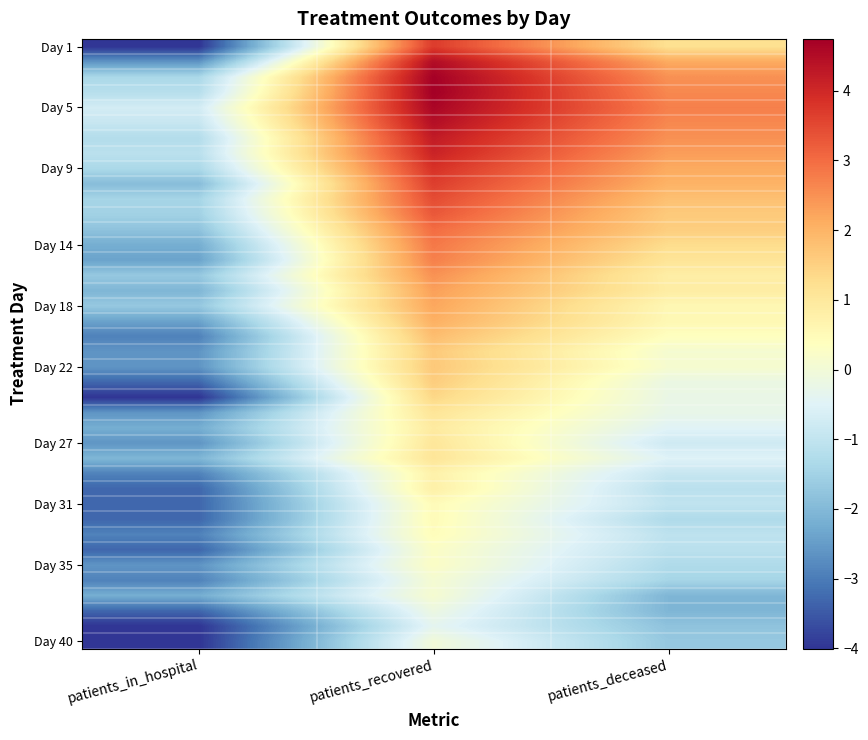

Which series has the largest total across all categories?

Day 5